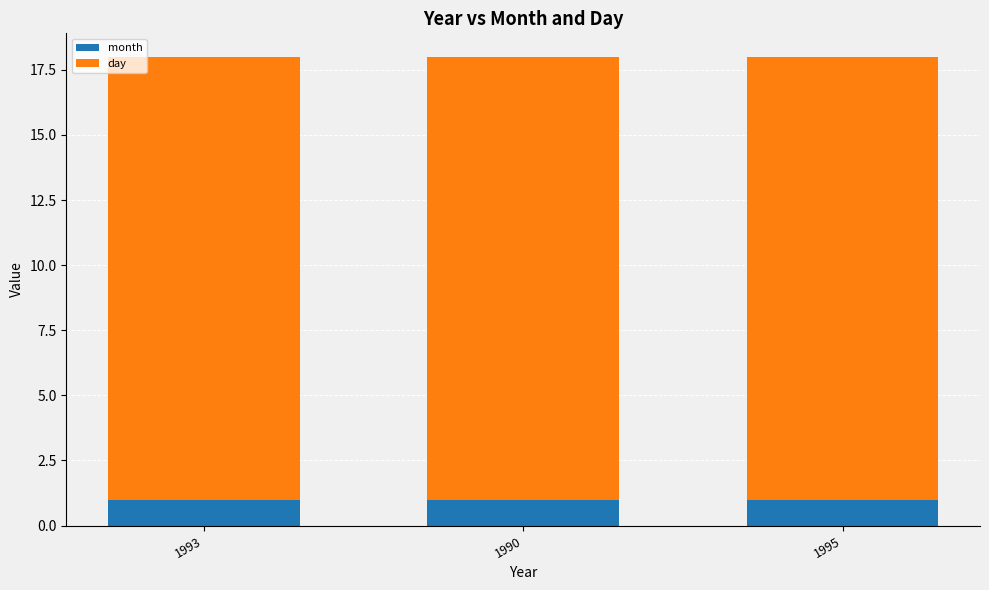

How many bars are there in total?

3